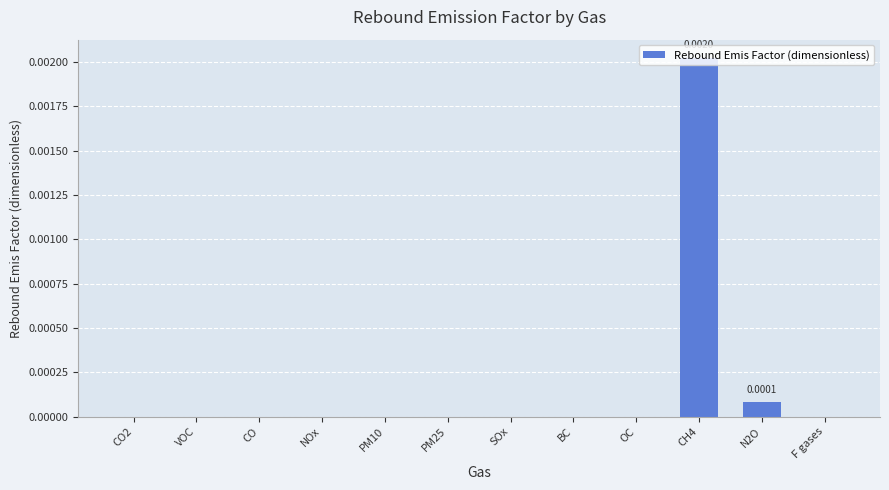

How many distinct data groups are displayed?

1